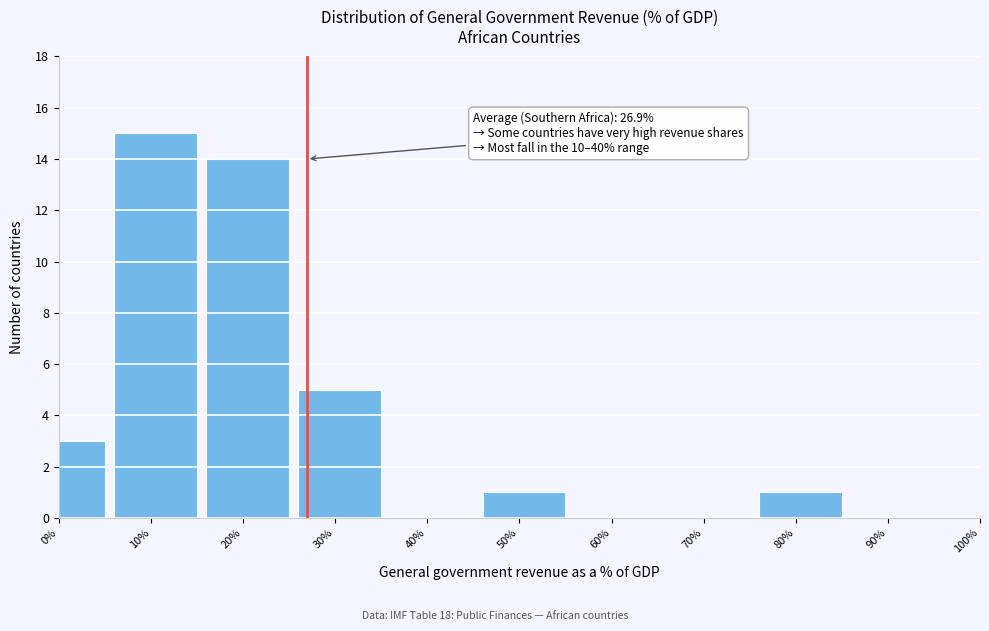

Reading left to right, what are all the values shown in this chart?

0%=3	10%=15	20%=14	30%=5	40%=0	50%=1	60%=0	70%=0	80%=1	90%=0